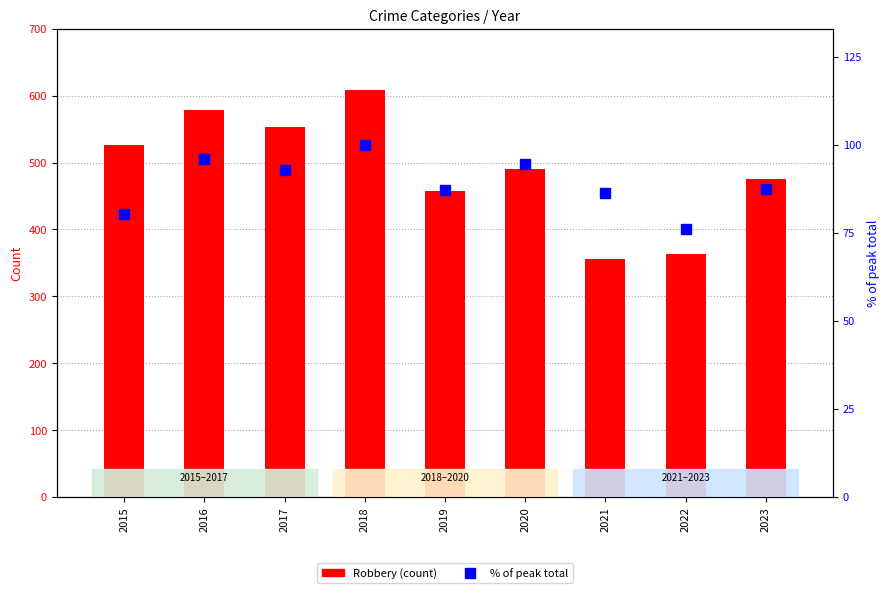

Between 2017 and 2019, which series saw the biggest shift?

Robbery